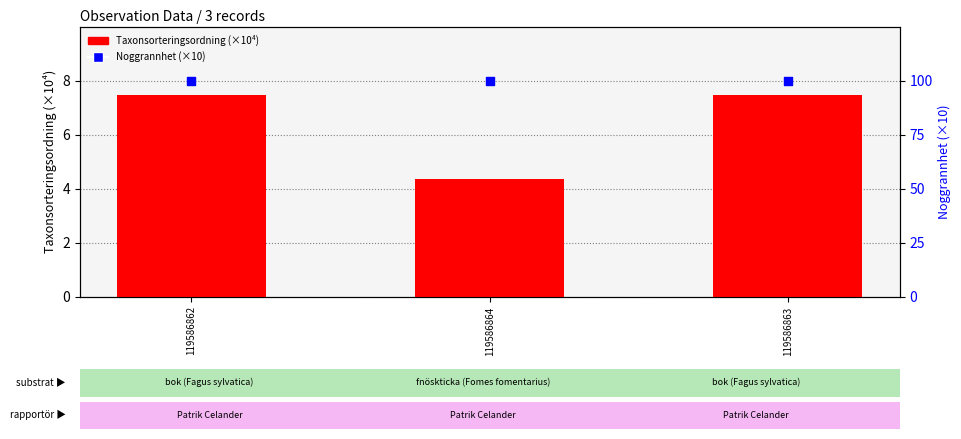

At how many categories does at least one series exceed 11?

3